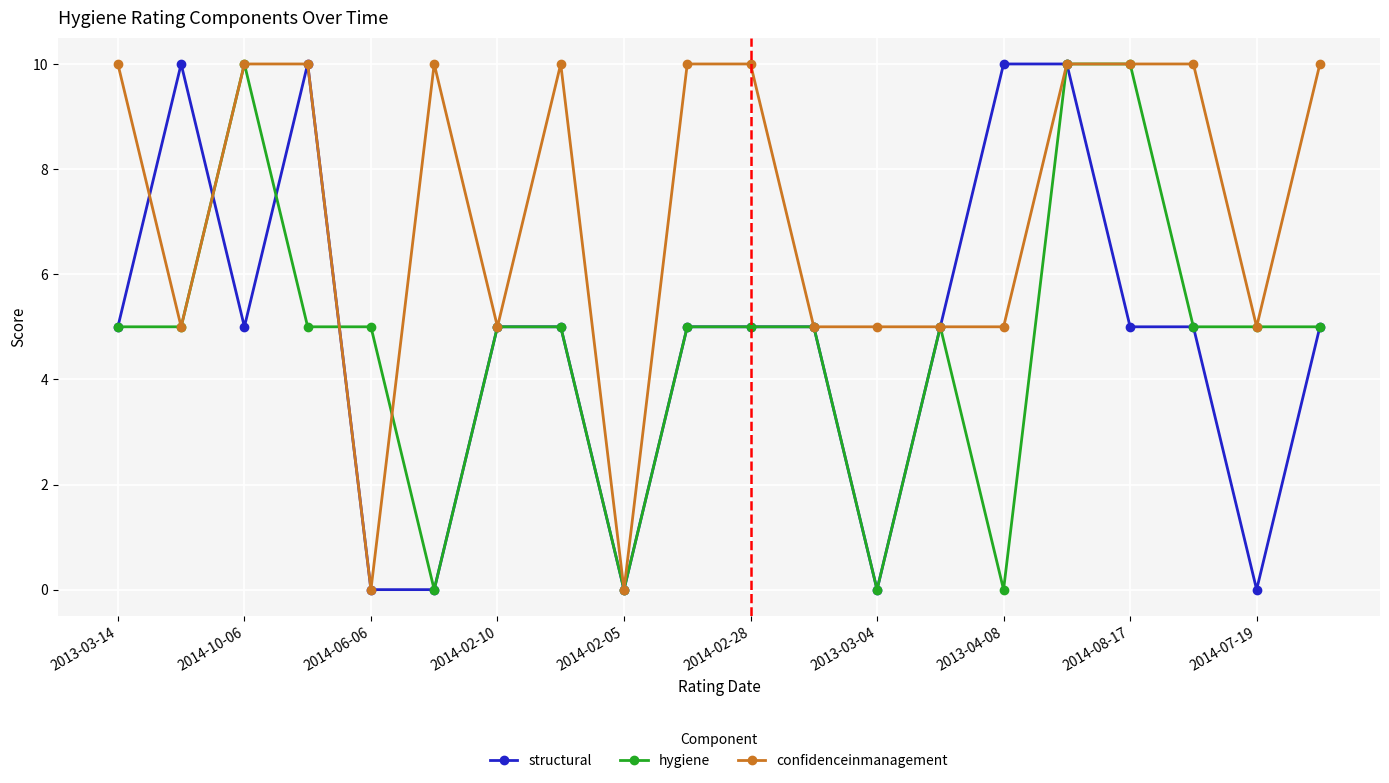

How many lines are shown in the chart?

3